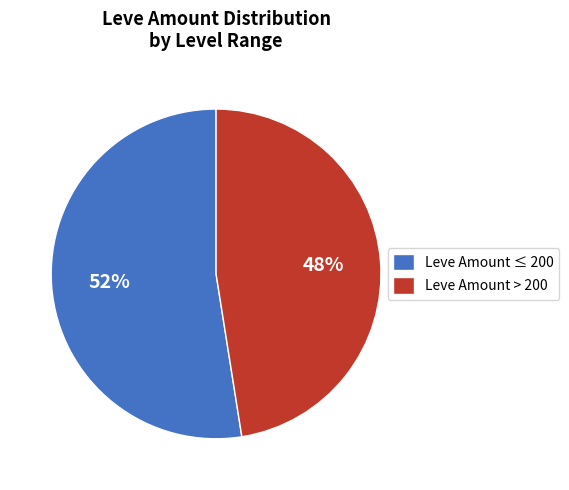

To the nearest percent, what is the combined percentage of Leve Amount ≤ 200 and Leve Amount > 200?

100%